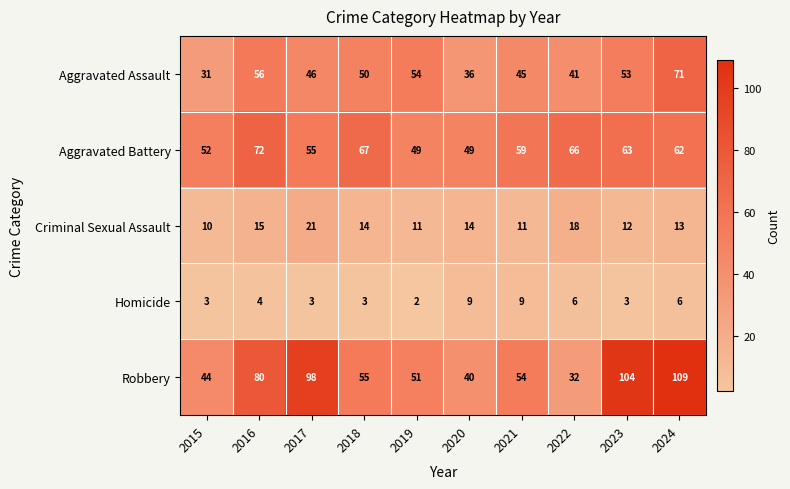

Read the Robbery value at 2022.

32